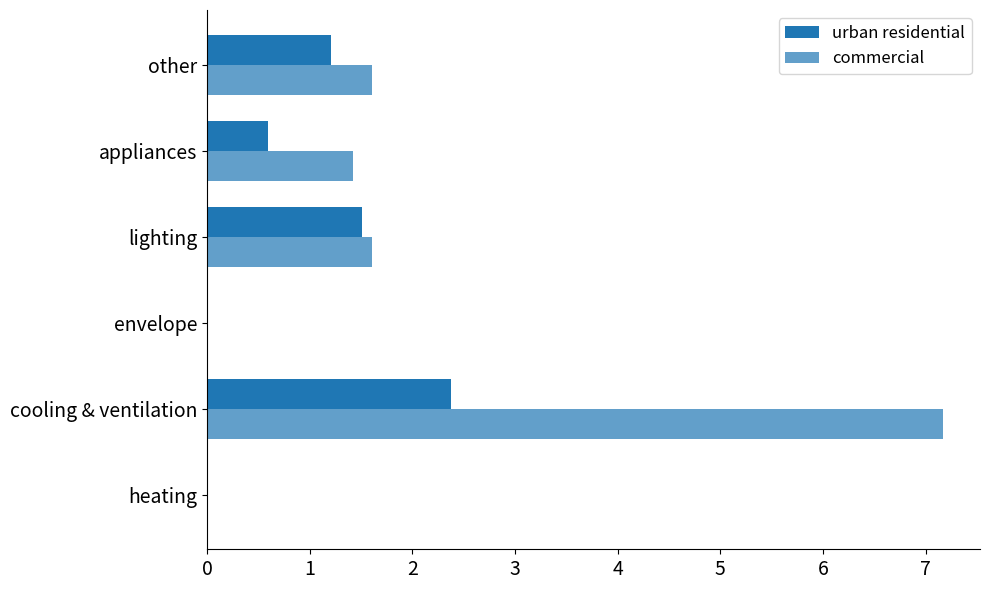

What is the difference between the maximum and minimum values in the commercial series?

7.2